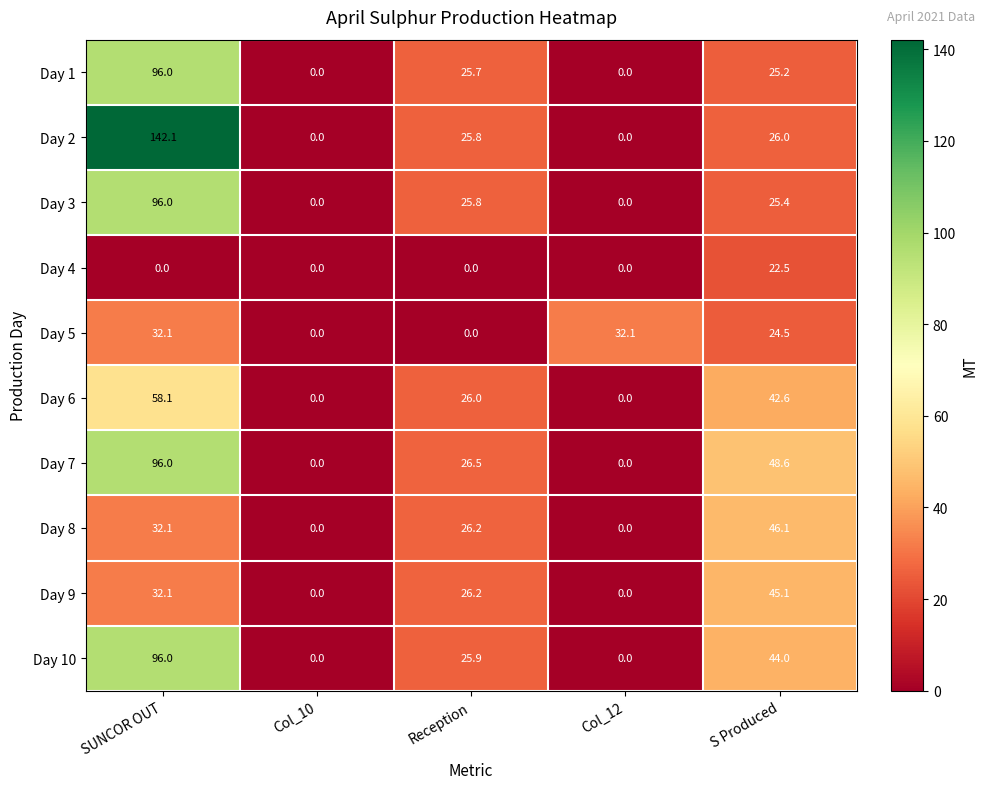

How many series are shown in this chart?

10